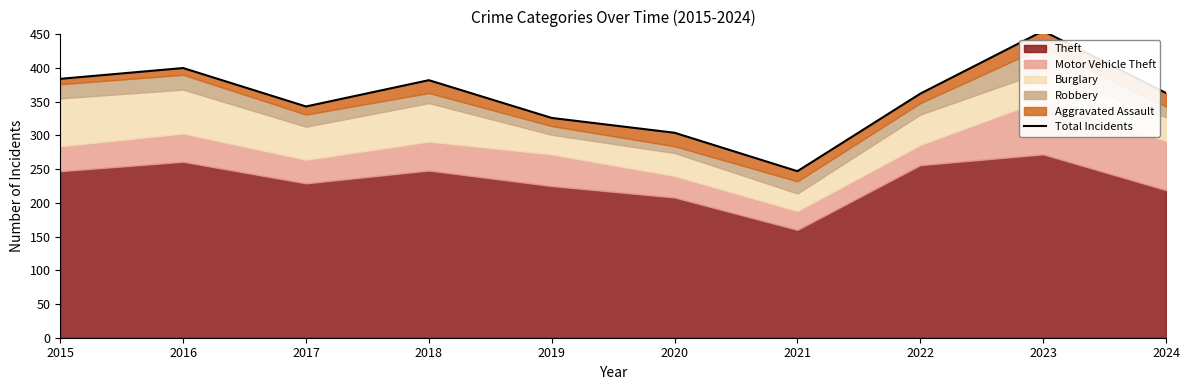

How many data points are above 363?

4